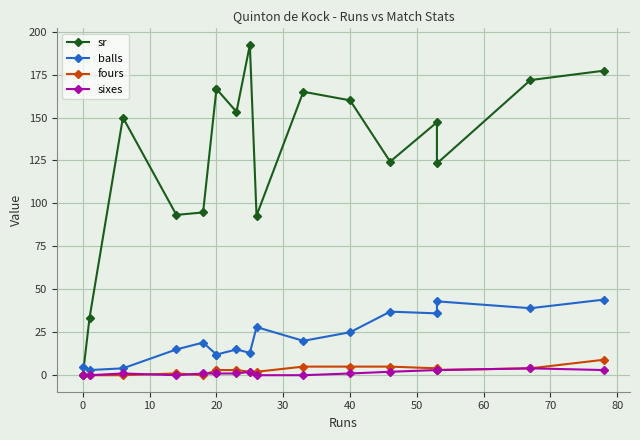

How many categories are shown in the chart?

17